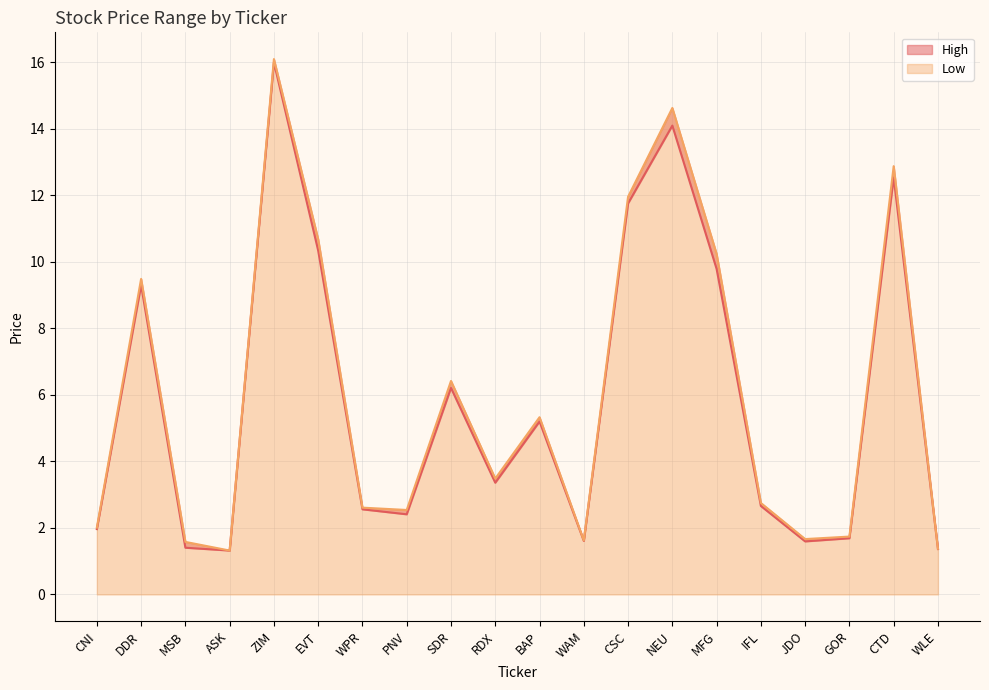

What is the label of the 9th point from the left?

SDR